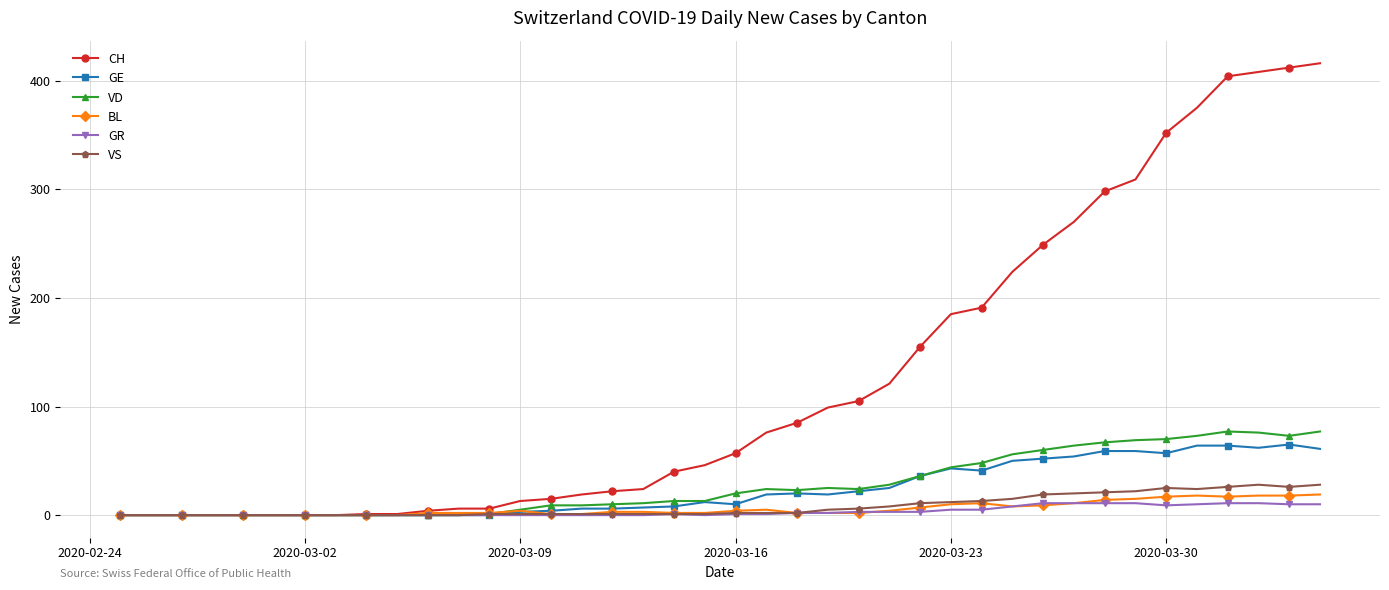

Which series has the largest range (max minus min)?

CH